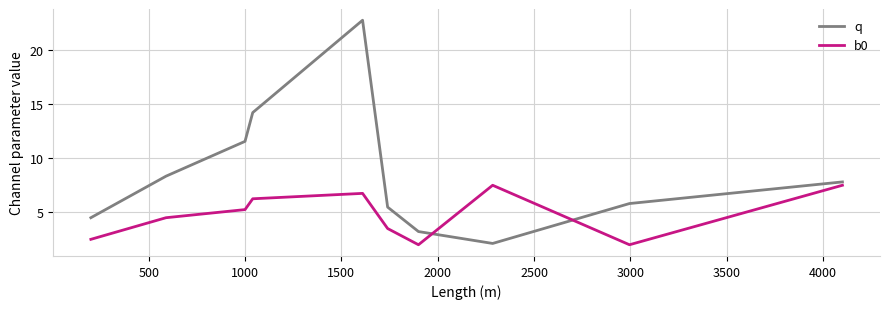

List the series in order of their peak value, lowest first.

b0, q